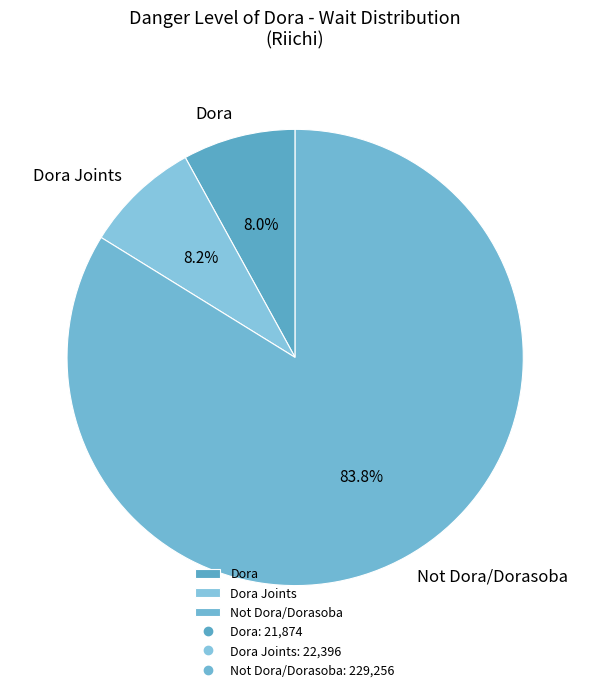

Is it true that Not Dora/Dorasoba is 20% of the pie?

False